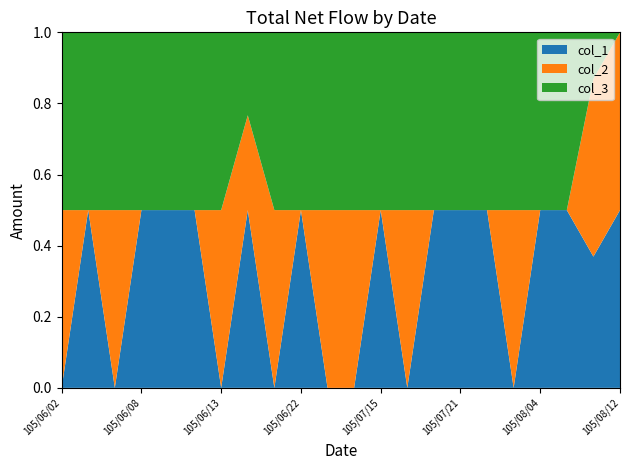

Reading right to left, what are all the values shown in this chart?

col_1: 175000	175000	4000	100000	0	54000	10000	100000	0	11000	0	0	100000	0	15000	0	100000	100000	100000	0	1000	0
col_2: 175000	237000	0	0	100000	0	0	0	100000	0	1000	35000	0	100000	8000	50000	0	0	0	100000	0	4000
col_3: 0	-62000	4000	100000	-100000	54000	10000	100000	-100000	11000	-1000	-35000	100000	-100000	7000	-50000	100000	100000	100000	-100000	1000	-4000